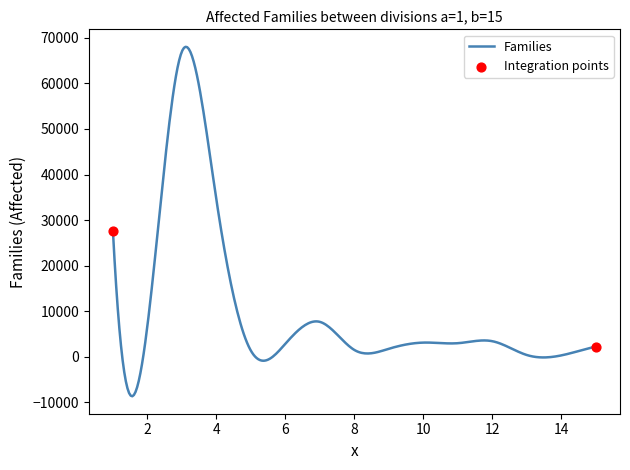

What is the difference between the maximum and minimum values?

76690.0